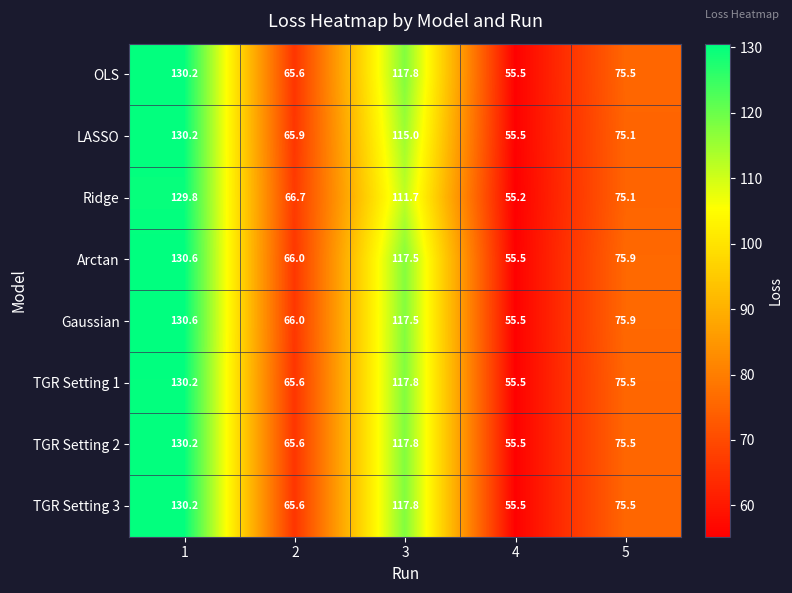

Which category has the lowest value across all series?

4